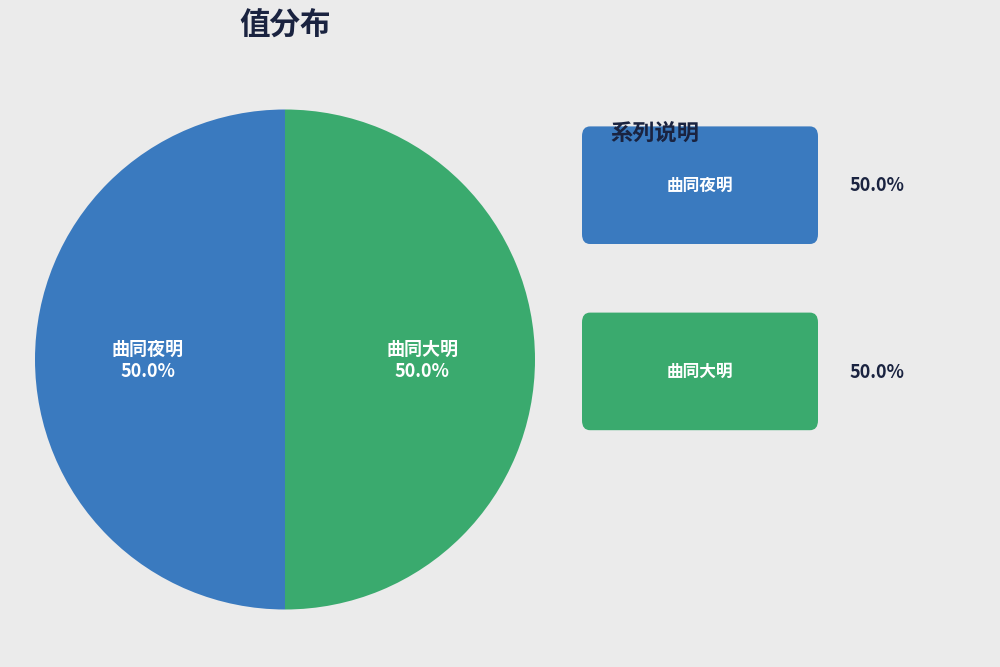

What is the ratio of the value at 曲同夜明 to the value at 曲同大明?

1.0